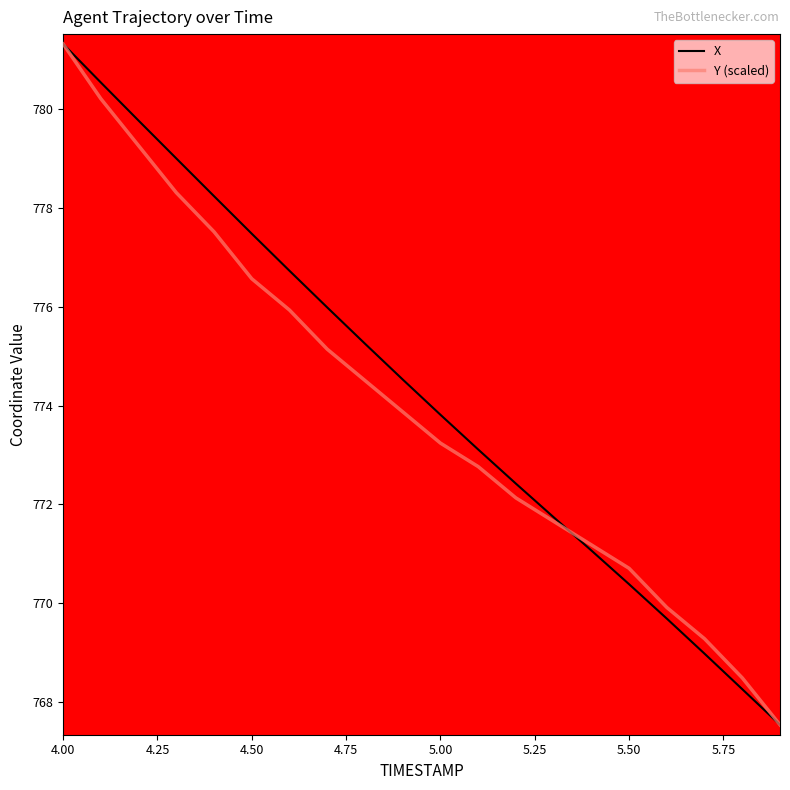

What is the smallest value displayed?

767.5